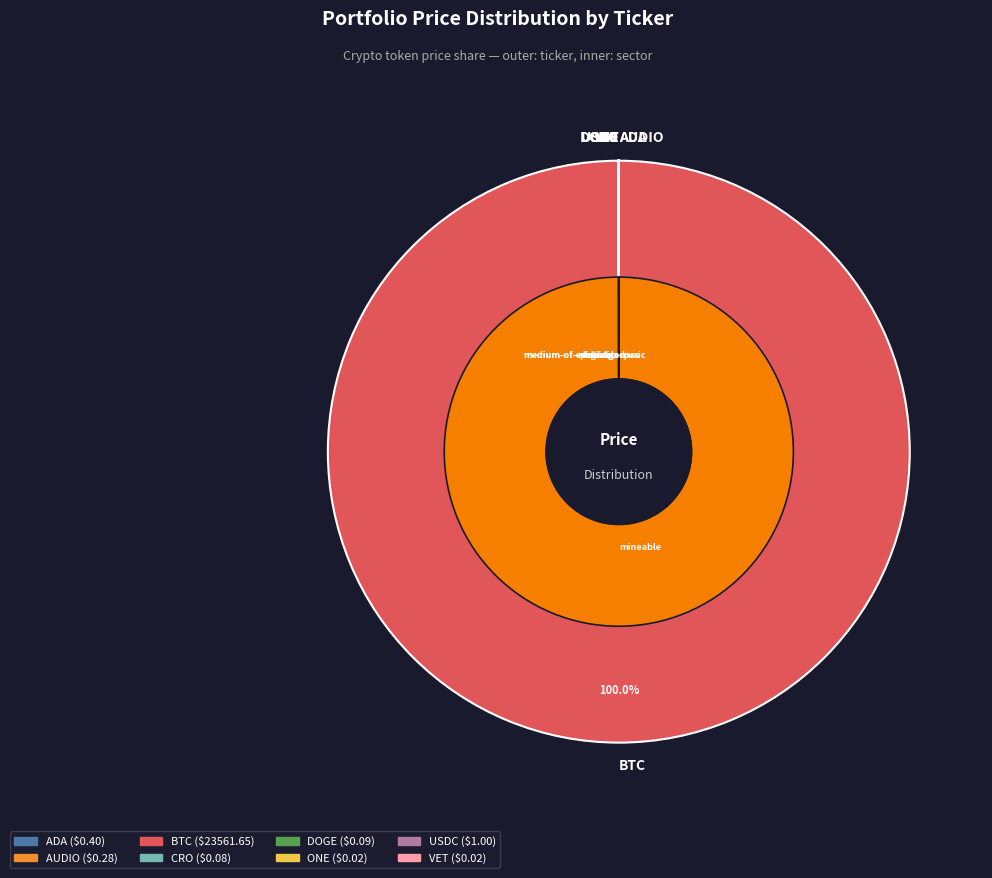

How much of the chart is everything except DOGE?

100.0%